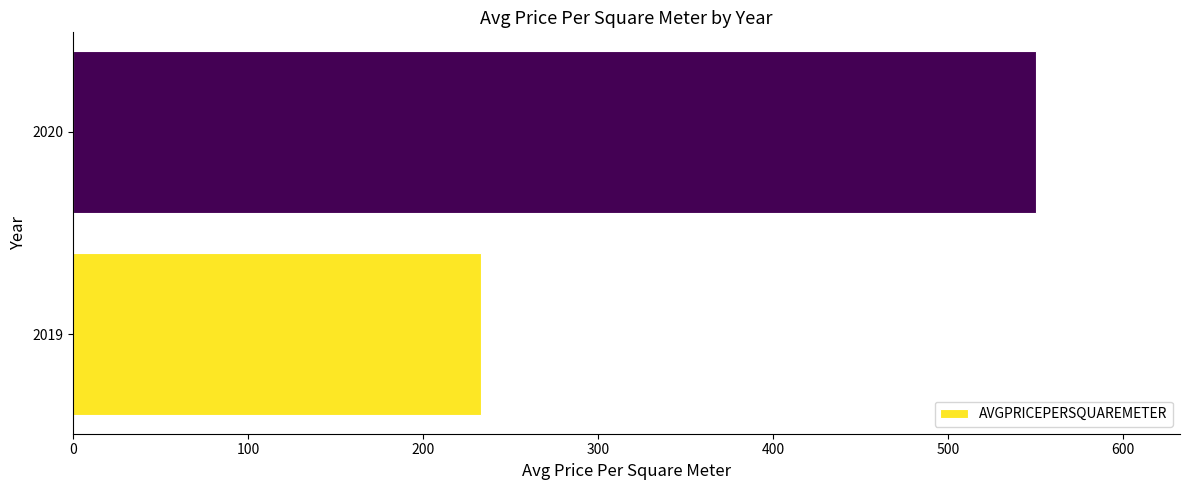

At which category does the chart reach its peak across all series?

2020